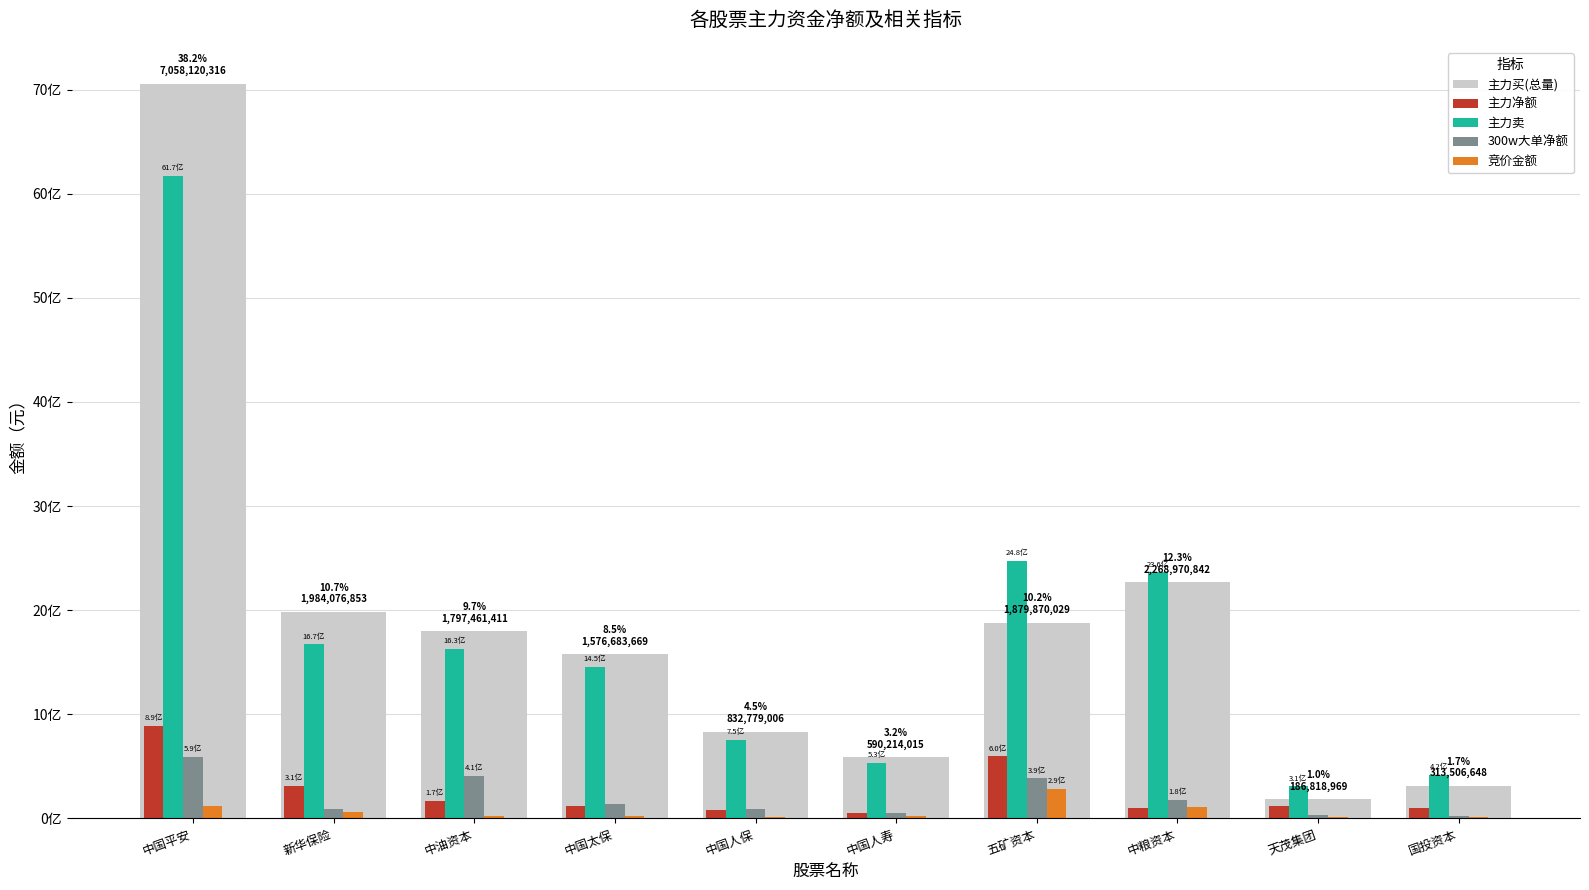

What is the sum of the 主力卖 values at 中油资本 and 中粮资本?

3992900241